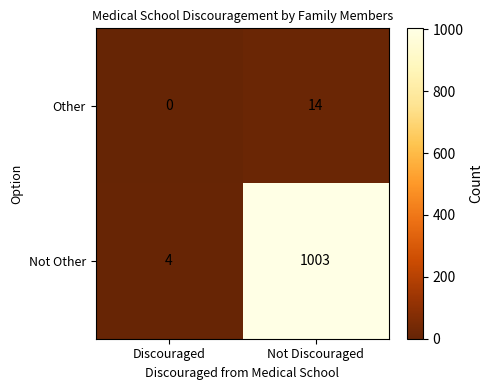

List the series in order of their peak value, highest first.

Not Other, Other